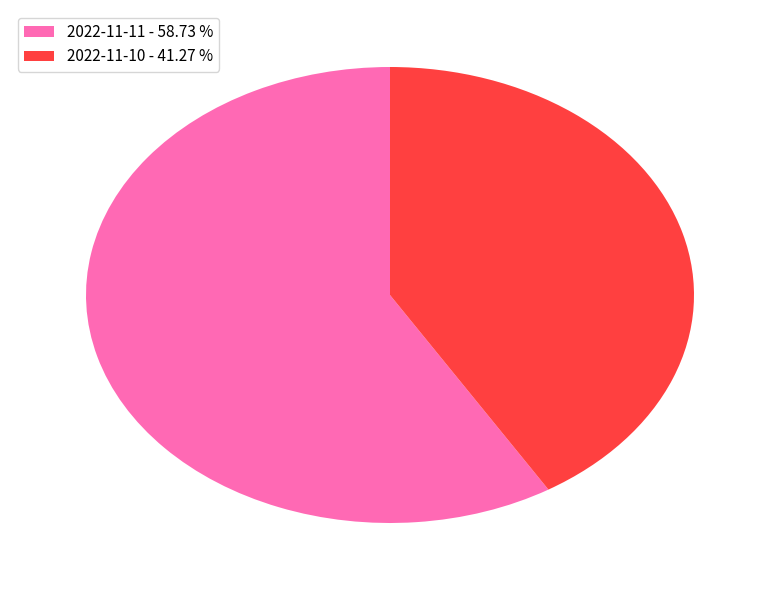

Does any single category account for the majority?

Yes